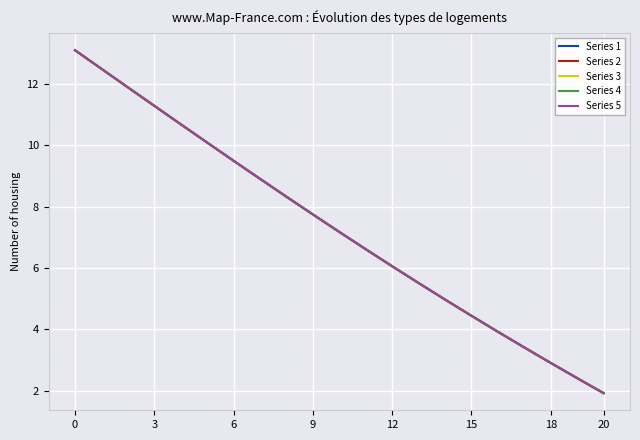

True or false: Series 2 has more than 2 interior local peaks.

False